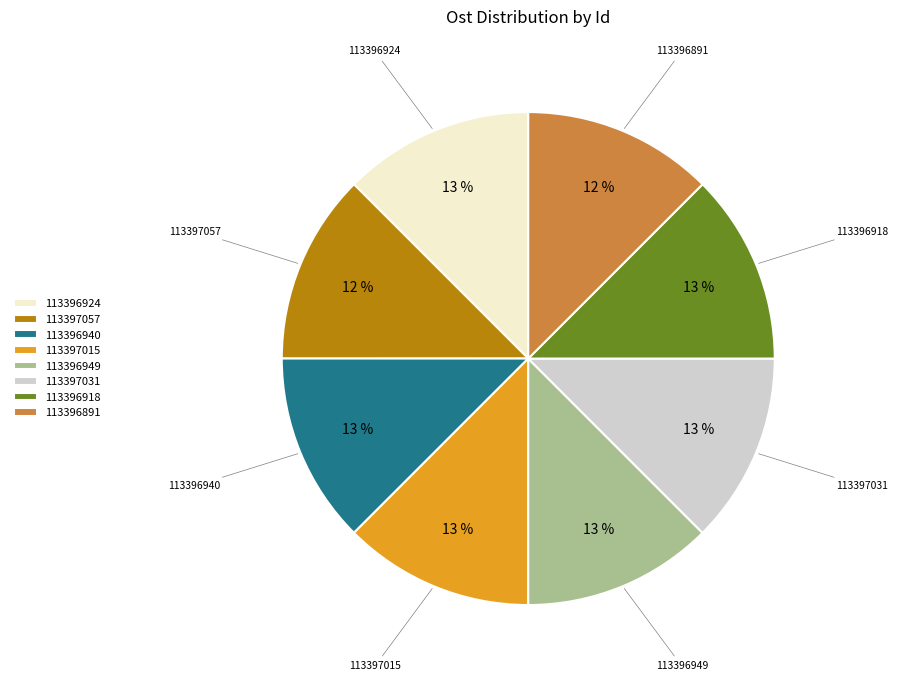

To the nearest percent, what portion does 113397057 represent?

12%